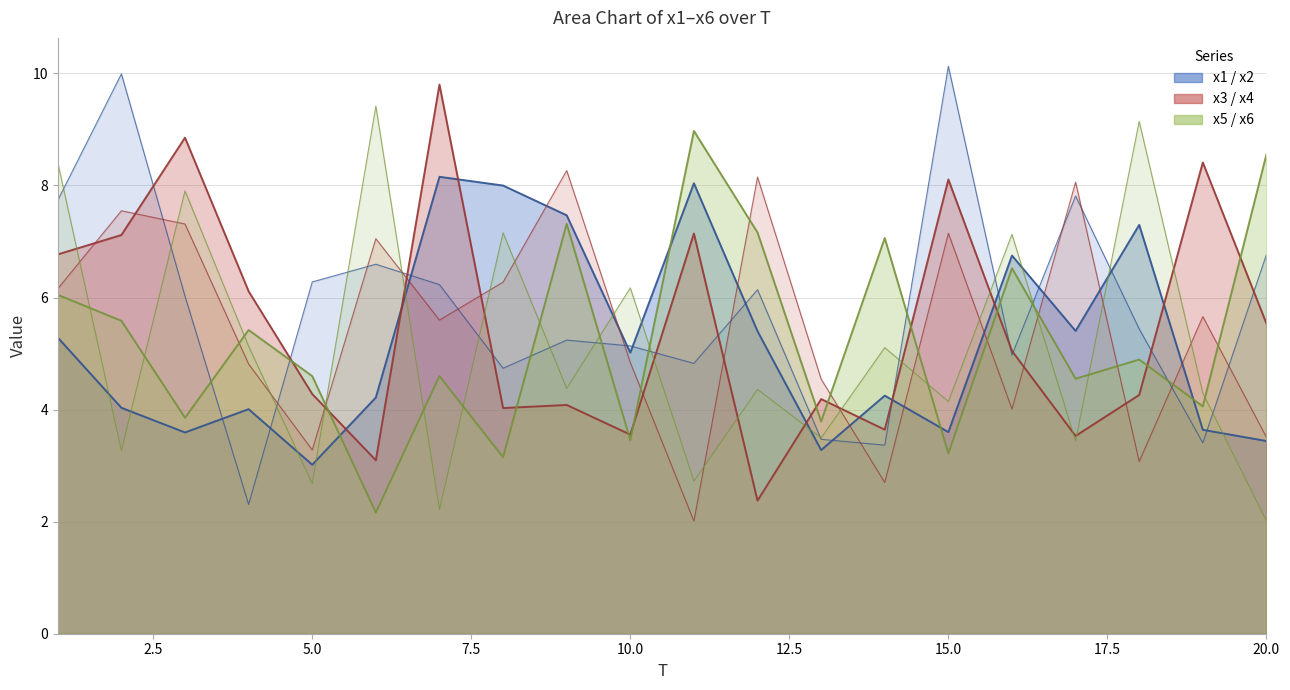

What is the total value across all series at 12?

33.6